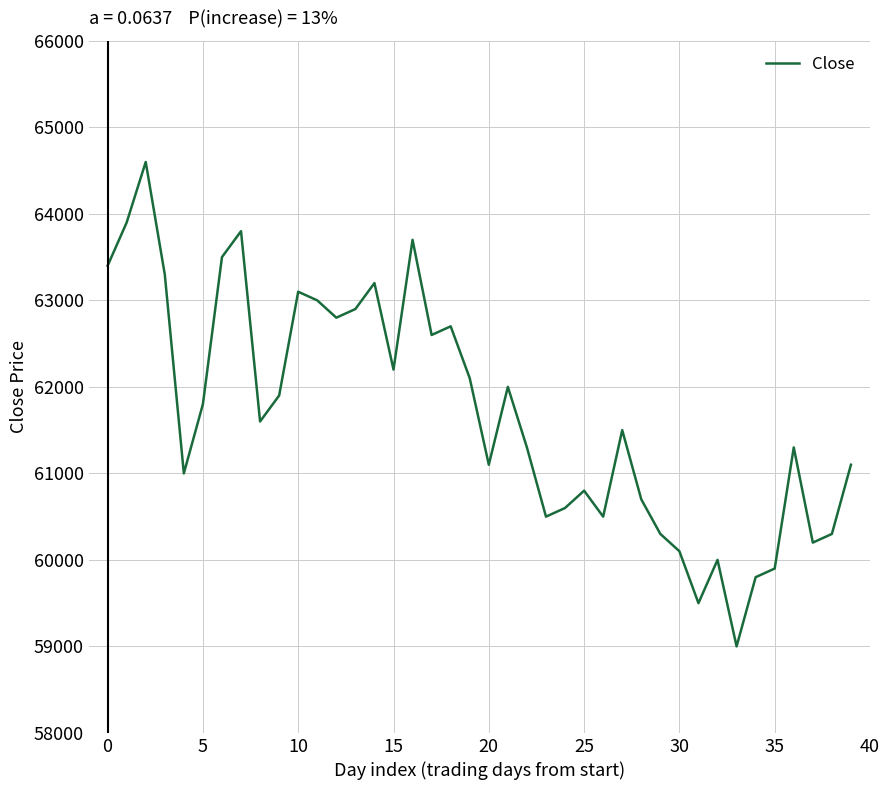

What is the difference between the maximum and minimum values?

5600